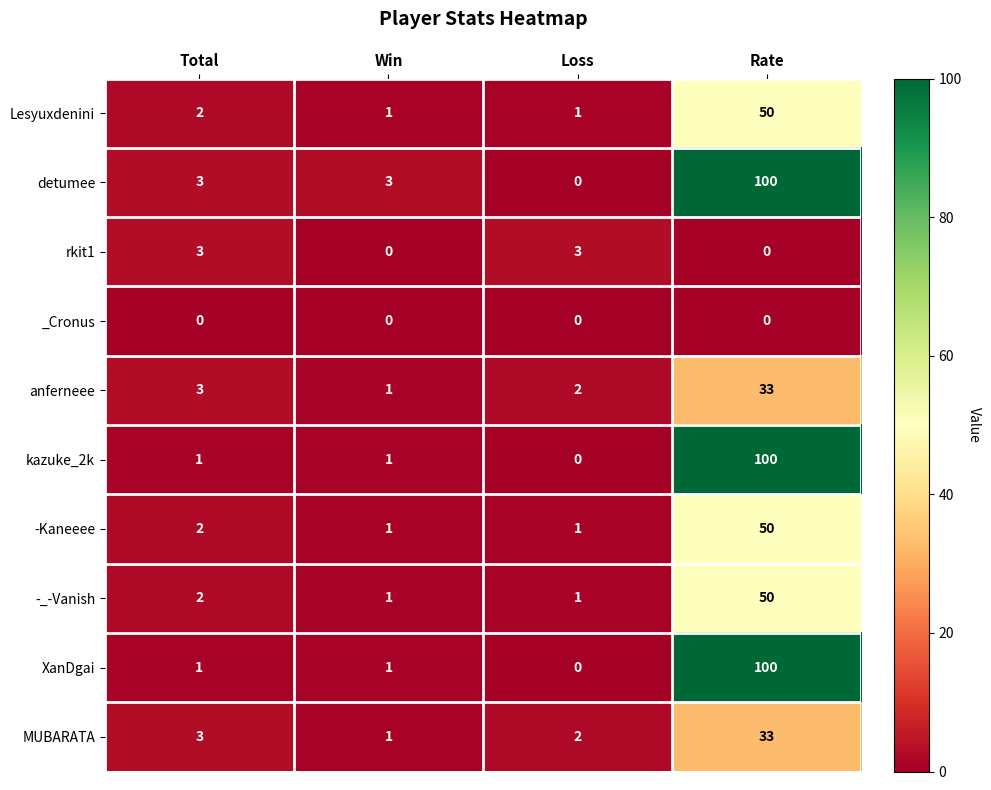

What is the average value of the -Kaneeee series?

14